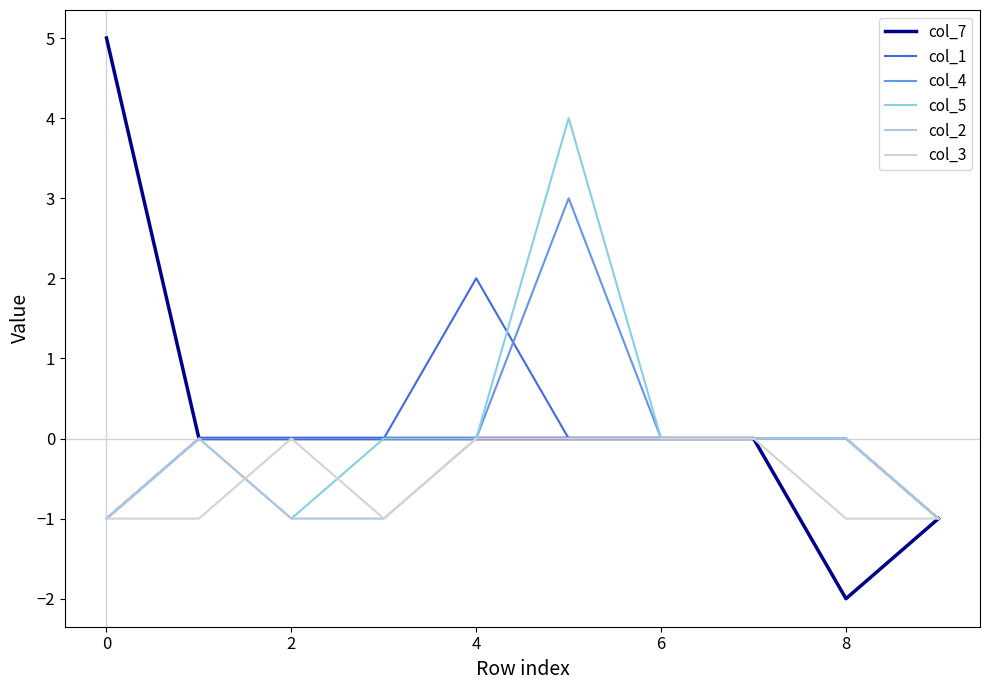

Does the chart display data point markers on the line(s)?

No